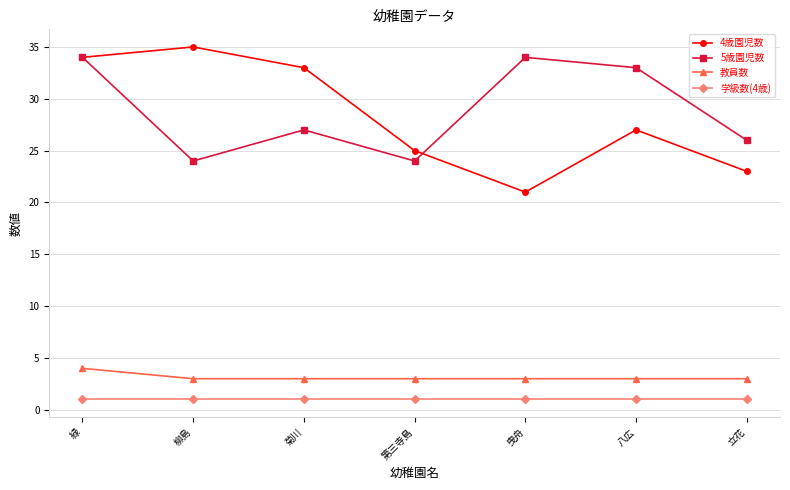

True or false: 5歳園児数 has more than 0 points higher than both neighbors.

True